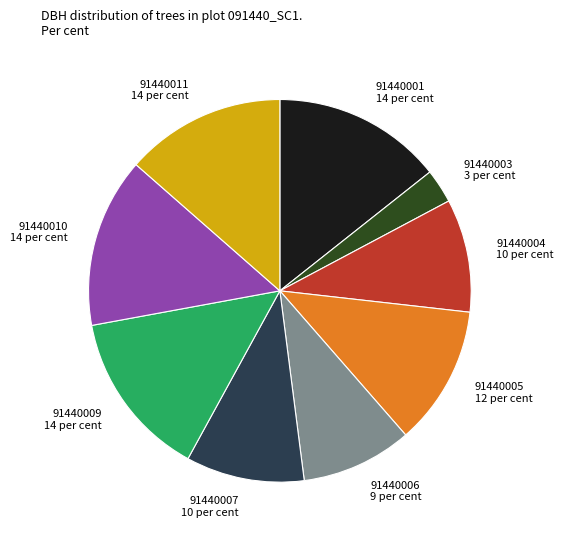

True or false: 91440004 accounts for 1% of the total.

False